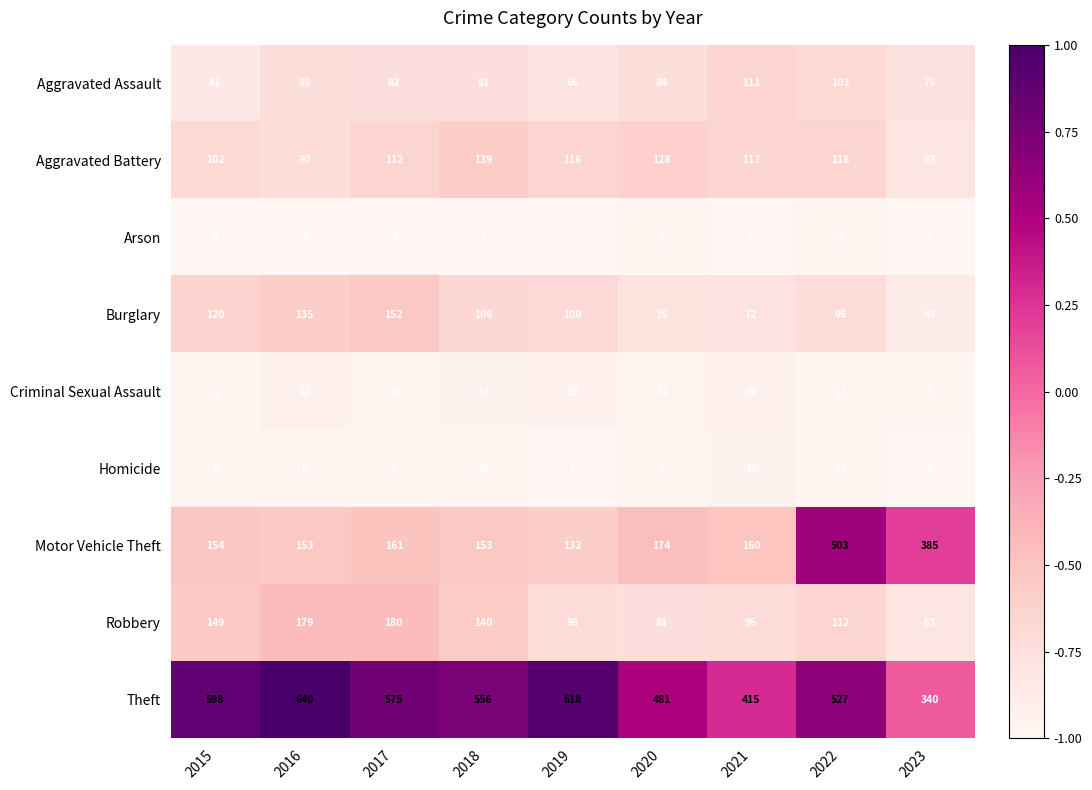

What value does the Burglary series have at 2016, to the nearest 5?

135